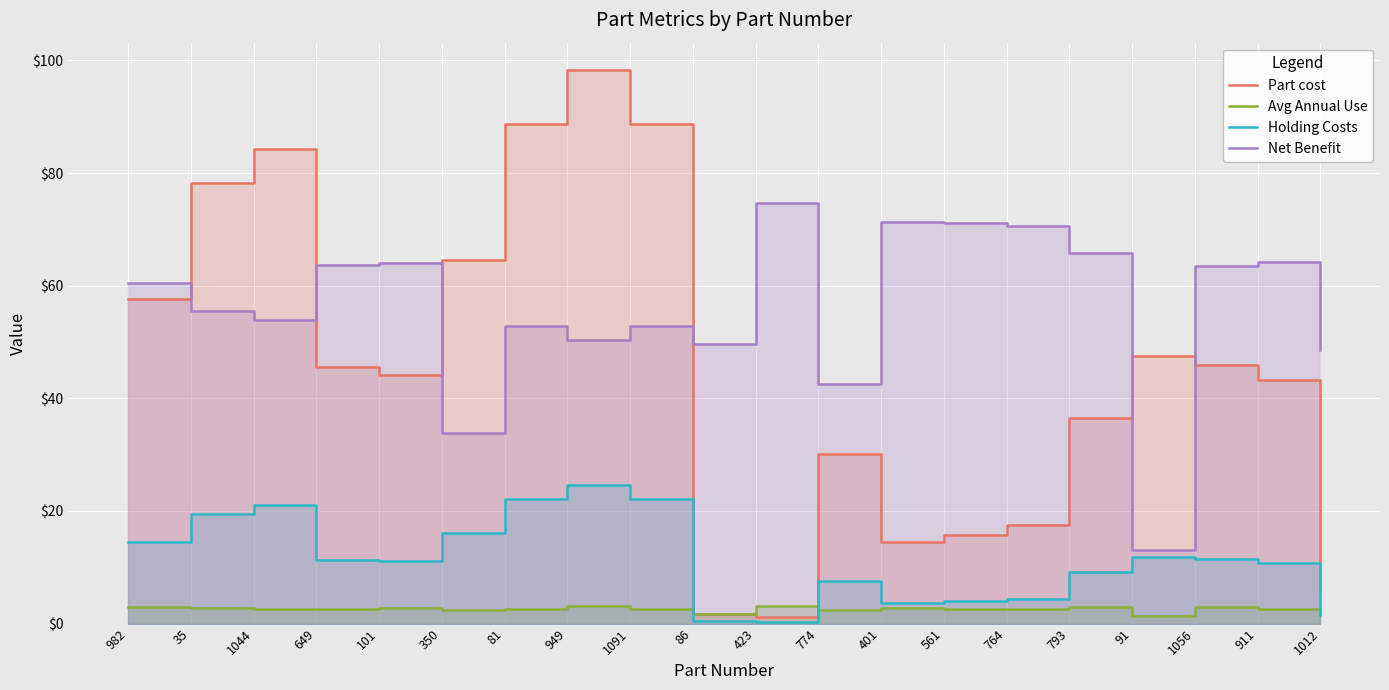

At which label does Avg Annual Use first exceed 2?

982